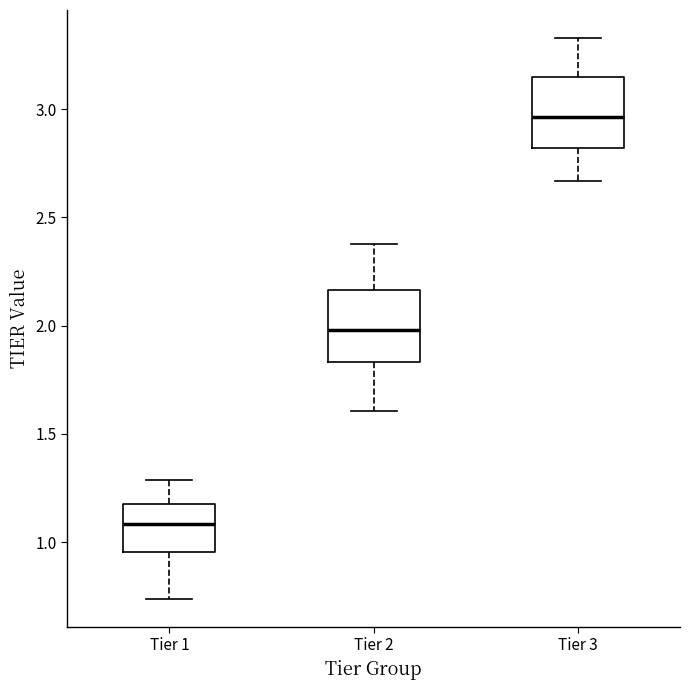

Reading left to right, transcribe this box plot: for each box, give where its median line is, the range the box spans, and where its two whiskers end, as read against the y-axis. The values are not printed on the chart, so give them approximately, as read against the axis.

Tier 1: median 1.10, box 0.95 to 1.20, whiskers 0.75 to 1.30
Tier 2: median 2.00, box 1.85 to 2.15, whiskers 1.60 to 2.40
Tier 3: median 2.95, box 2.80 to 3.15, whiskers 2.65 to 3.35